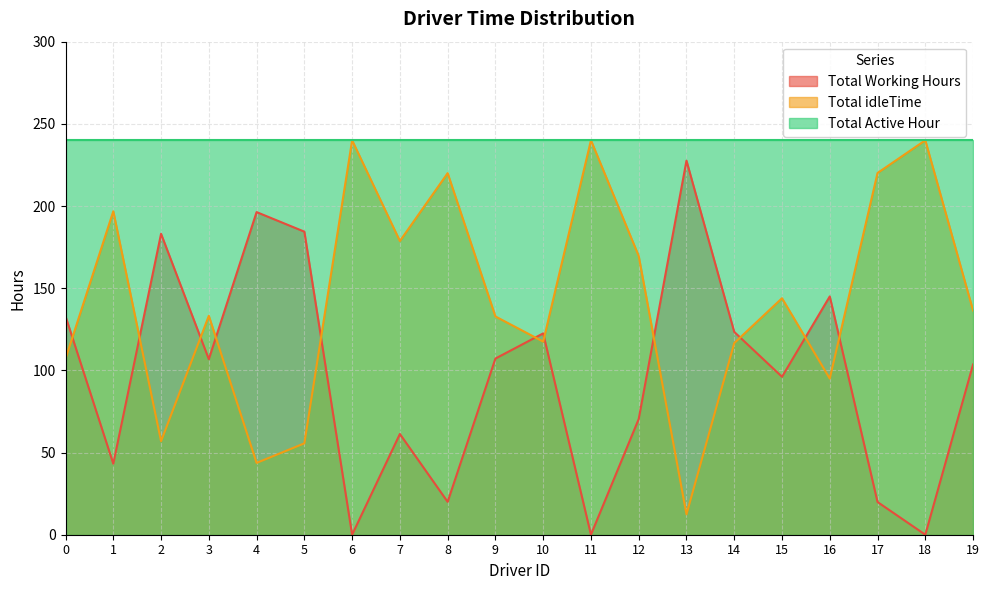

Where is the first local minimum for Total Working Hours?

1